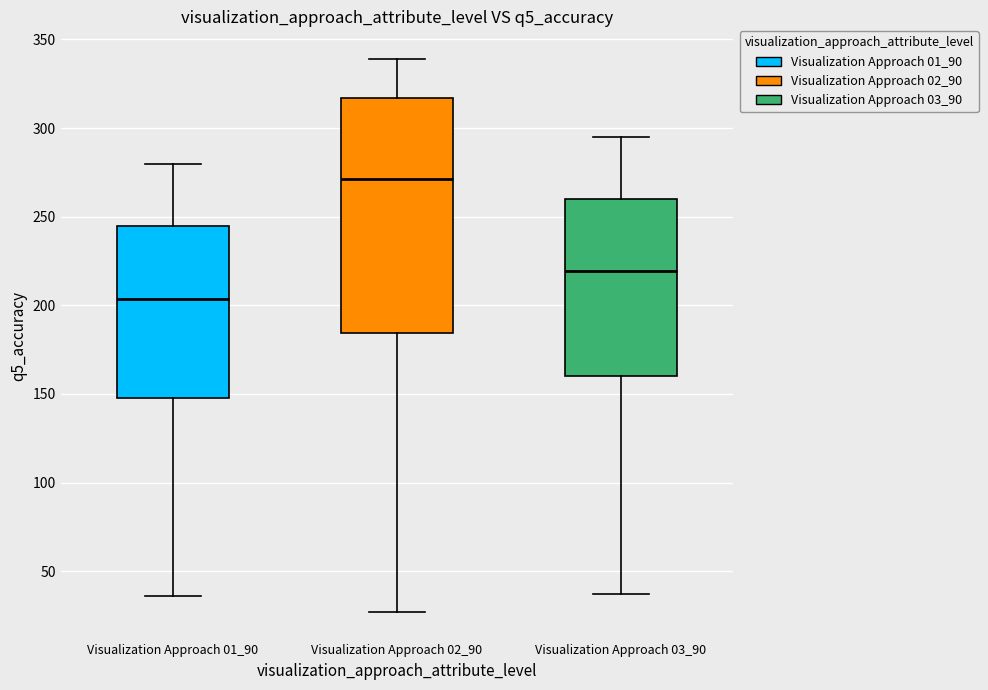

Reading left to right, transcribe this box plot: for each box, give where its median line is, the range the box spans, and where its two whiskers end, as read against the y-axis. The values are not printed on the chart, so give them approximately, as read against the axis.

Visualization Approach 01_90: median 205, box 150 to 245, whiskers 35 to 280
Visualization Approach 02_90: median 270, box 185 to 315, whiskers 25 to 340
Visualization Approach 03_90: median 220, box 160 to 260, whiskers 35 to 295